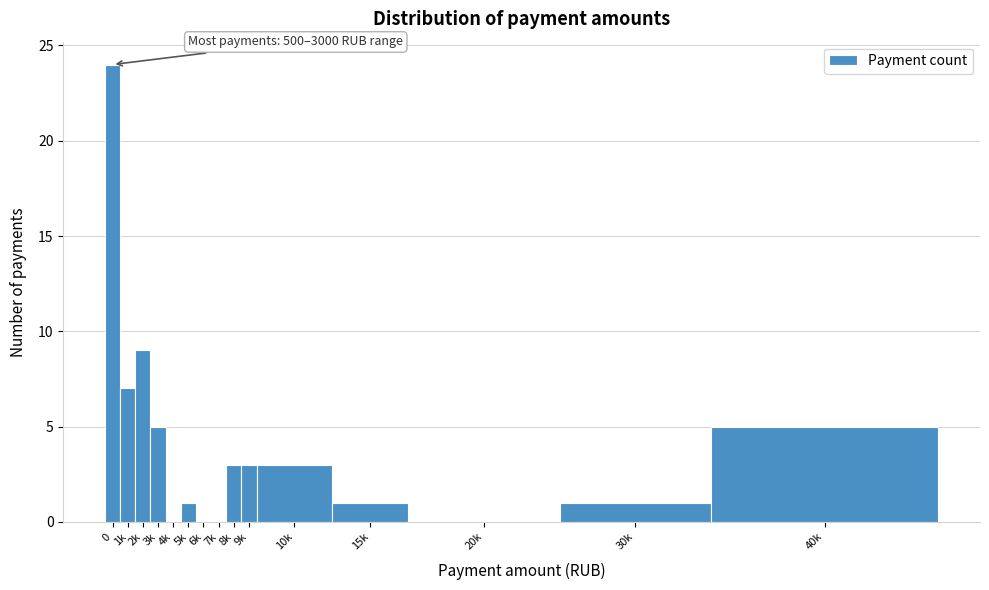

Reading right to left, list all the values displayed in this chart.

40k=5	30k=1	20k=0	15k=1	10k=3	9k=3	8k=3	7k=0	6k=0	5k=1	4k=0	3k=5	2k=9	1k=7	0=24